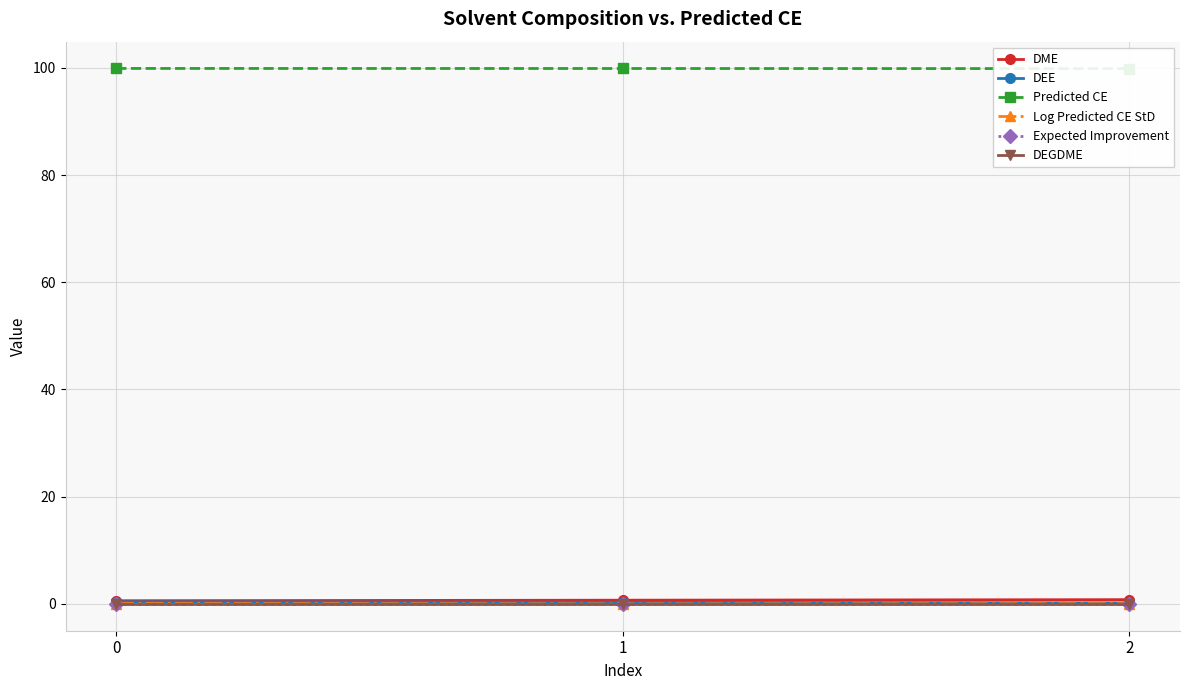

Where is Predicted CE nearest to the value 99?

2